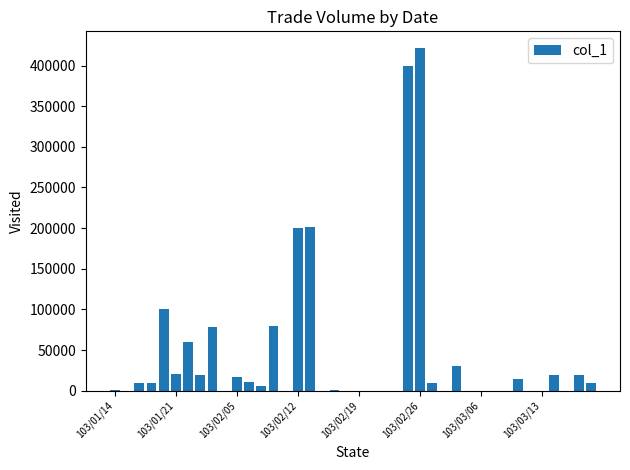

What is the sum of all values?

1741000